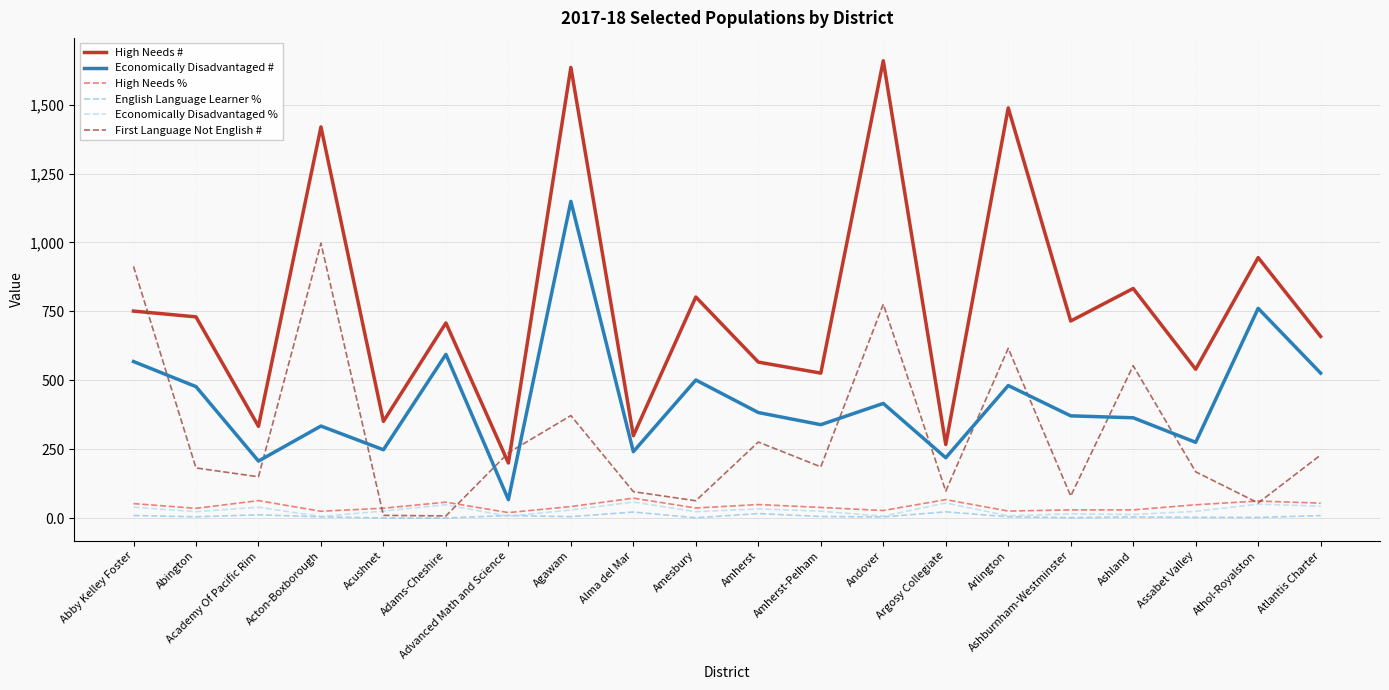

At which category is the sum across all series the highest?

Agawam